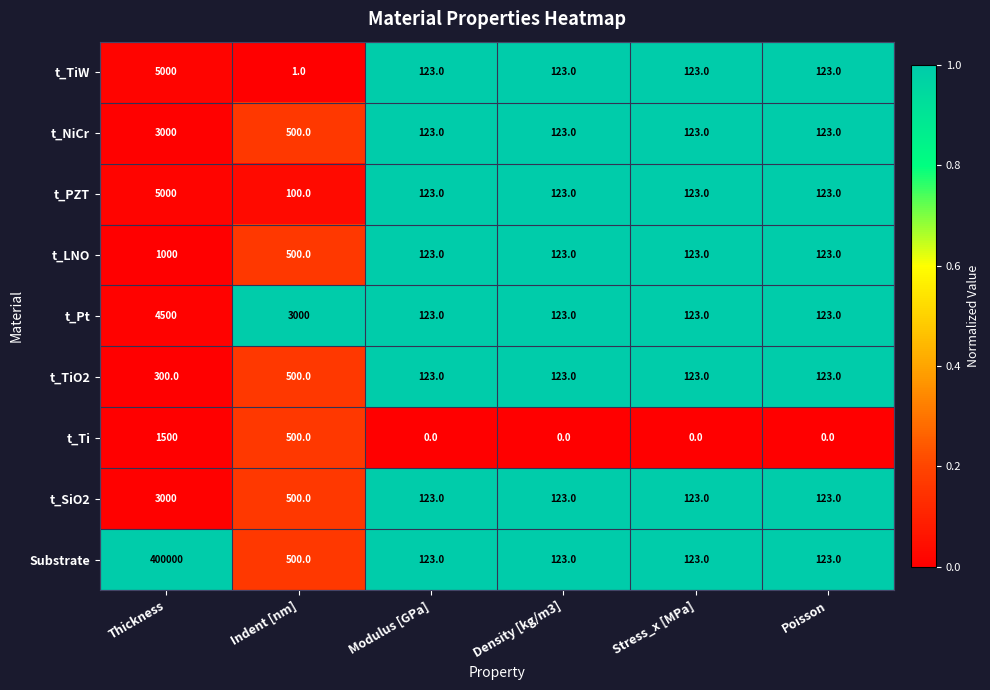

Read the t_TiO2 value at Poisson.

123